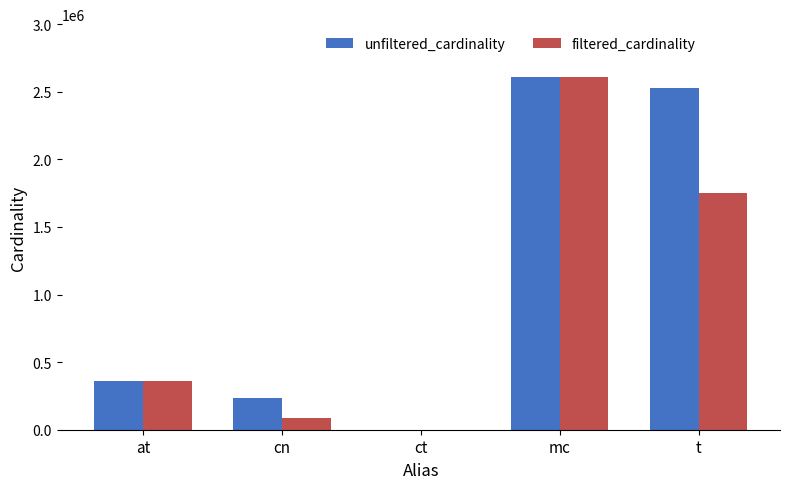

How many data points does each series have?

5